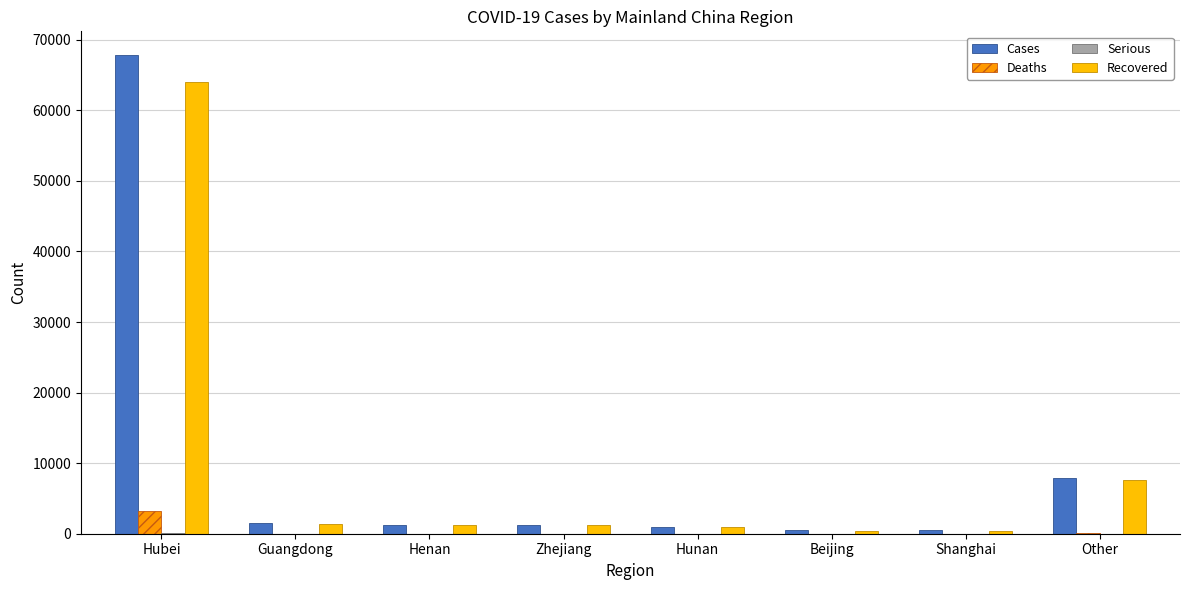

Are the bars grouped side by side (vs. stacked)?

Yes